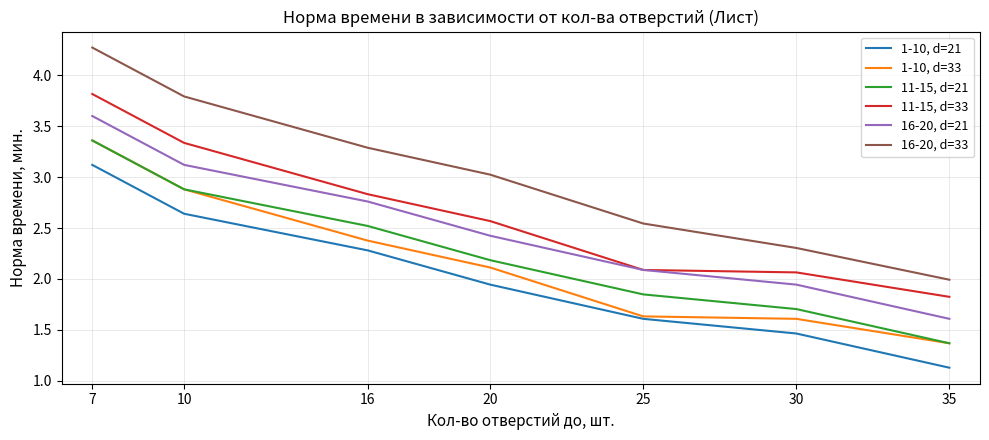

The value of 16-20, d=33 at 7 is 6.9. True or false?

False